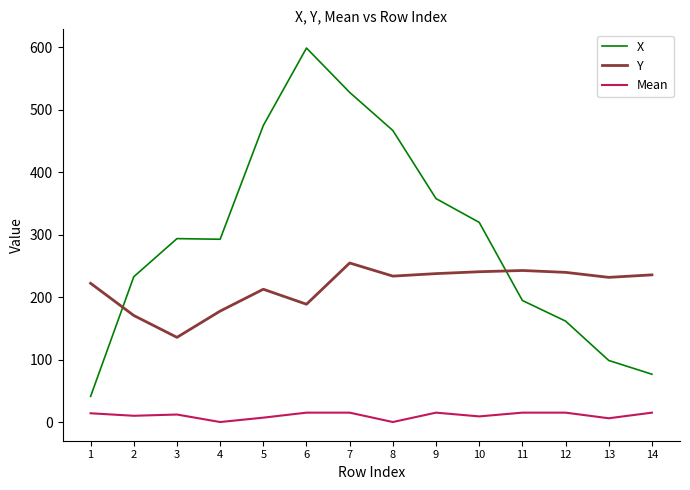

How many distinct data groups are displayed?

3